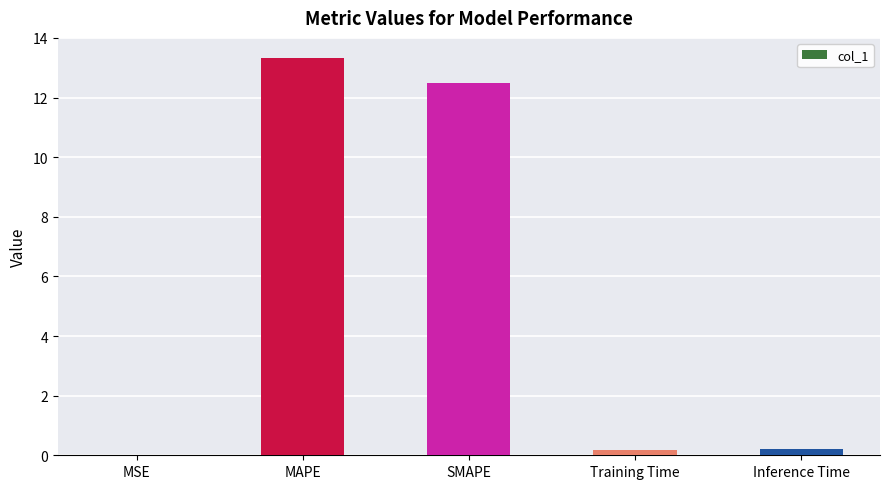

Which has a higher value, SMAPE or Training Time?

SMAPE